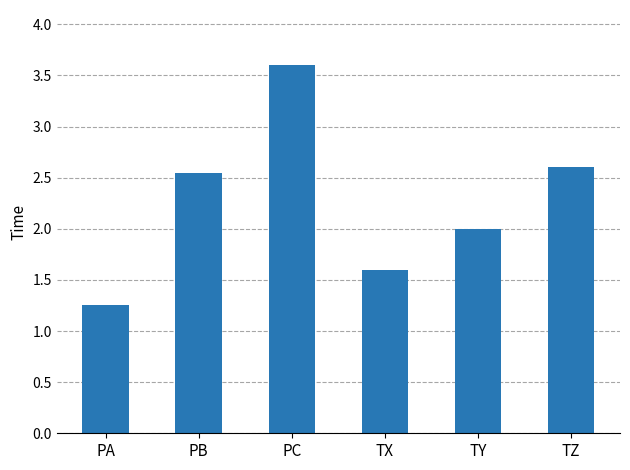

Count the number of data series in this chart.

1